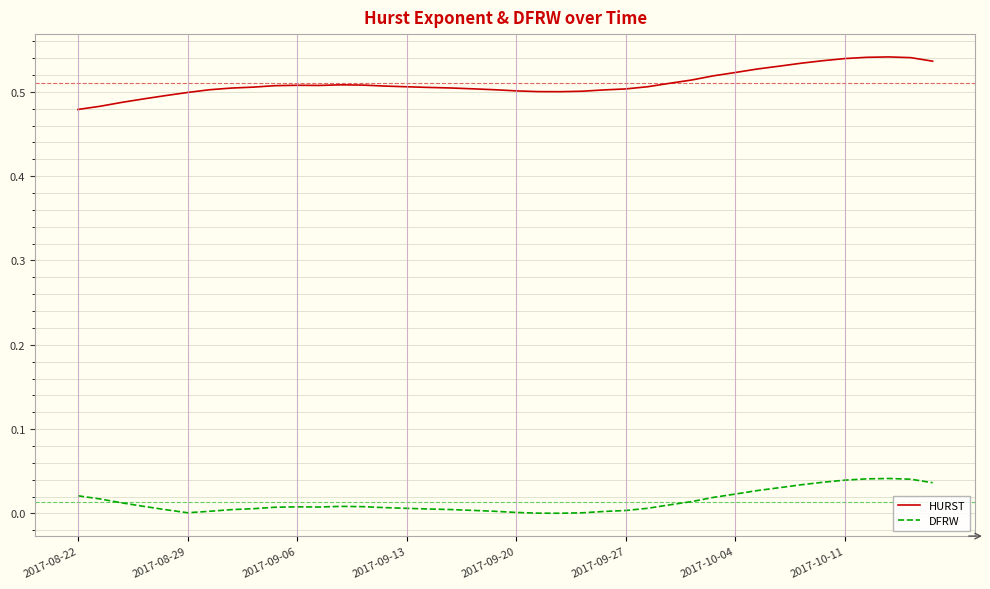

How many series are shown in this chart?

2